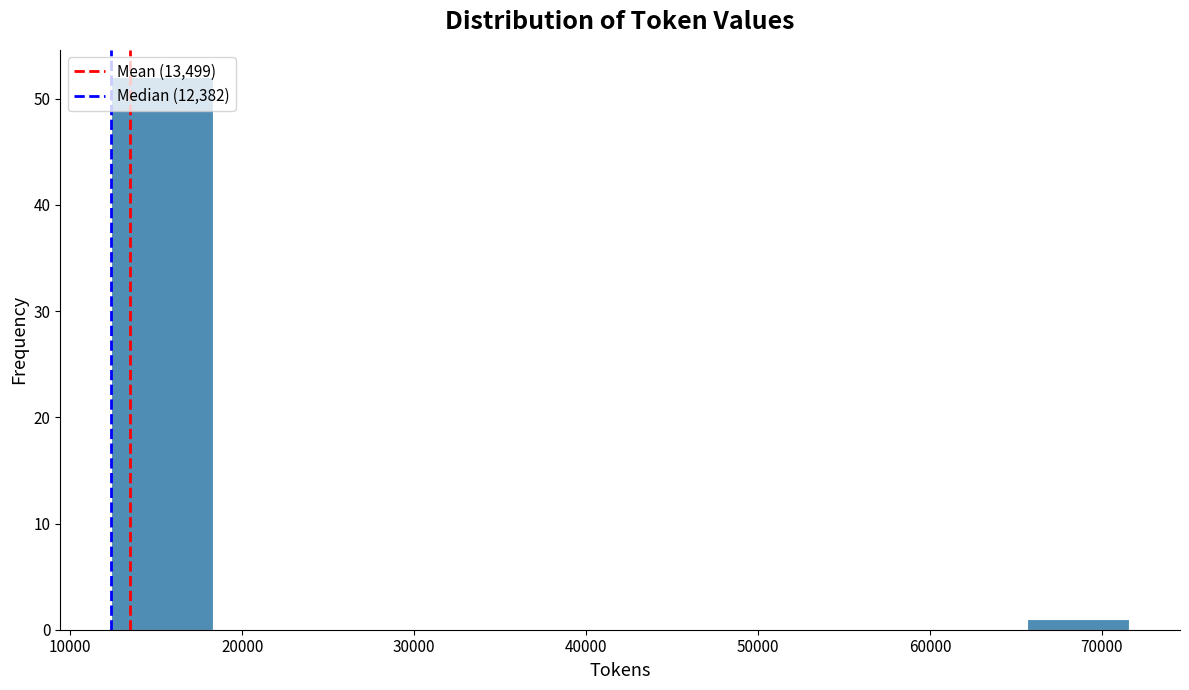

Reading left to right, transcribe this chart: for each bar, give the range it covers on the x-axis and its height. Neither the bar edges nor the heights are printed on the chart, so give them approximately, as read against the axes.

12000 to 18000: 52
18000 to 24000: 0
24000 to 30000: 0
30000 to 36000: 0
36000 to 42000: 0
42000 to 48000: 0
48000 to 54000: 0
54000 to 60000: 0
60000 to 66000: 0
66000 to 72000: 1